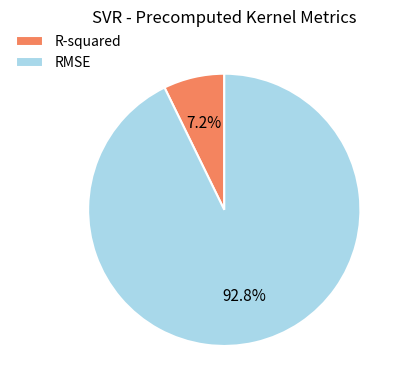

How many segments does this pie chart have?

2